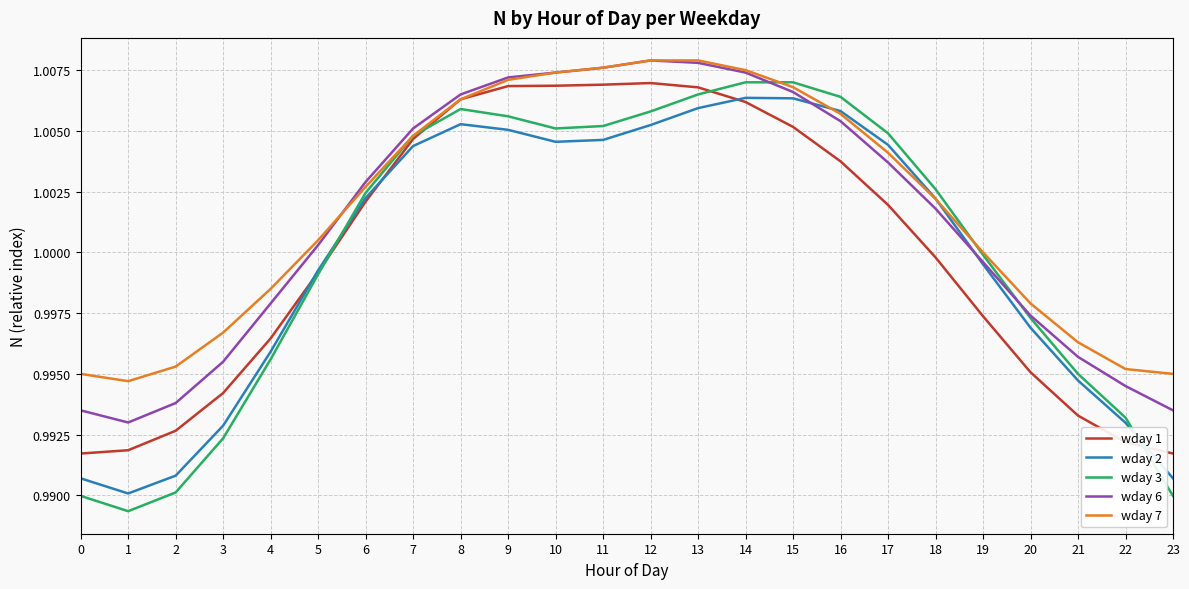

What is the total value across all series at 11?

5.0